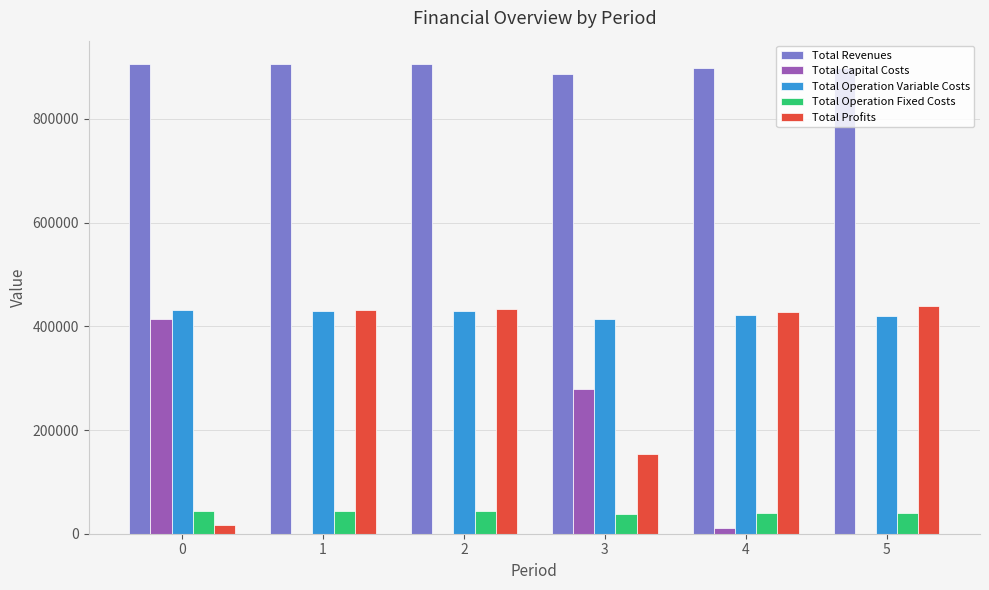

What is the greatest value displayed?

905474.3